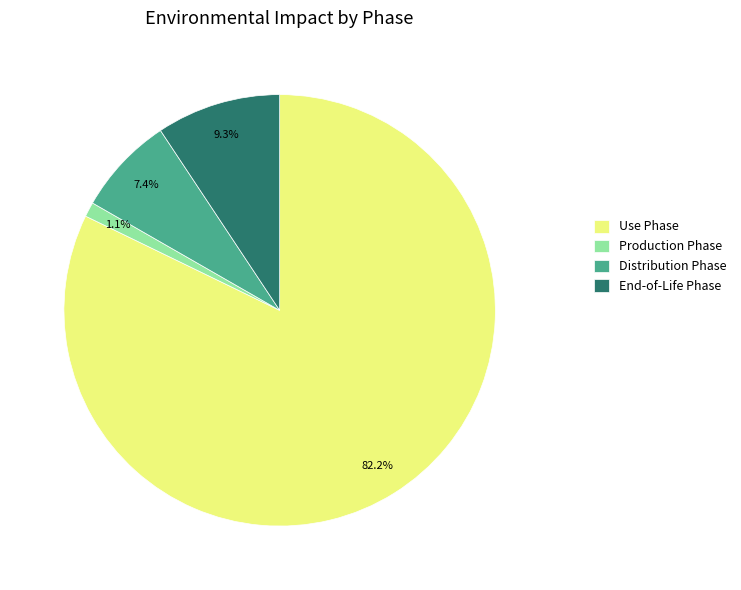

Between End-of-Life Phase and Production Phase, which is larger?

End-of-Life Phase